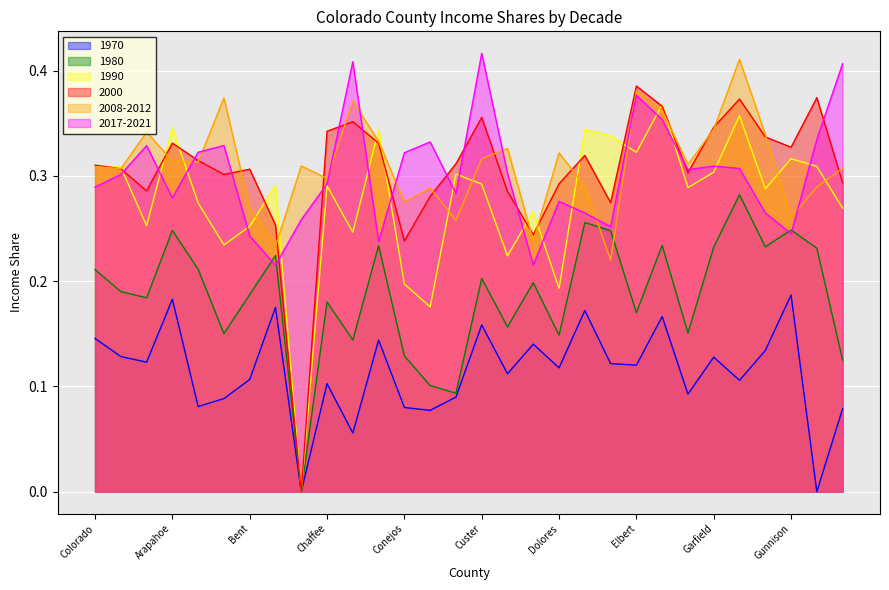

Where is the first local maximum for 2000?

Arapahoe